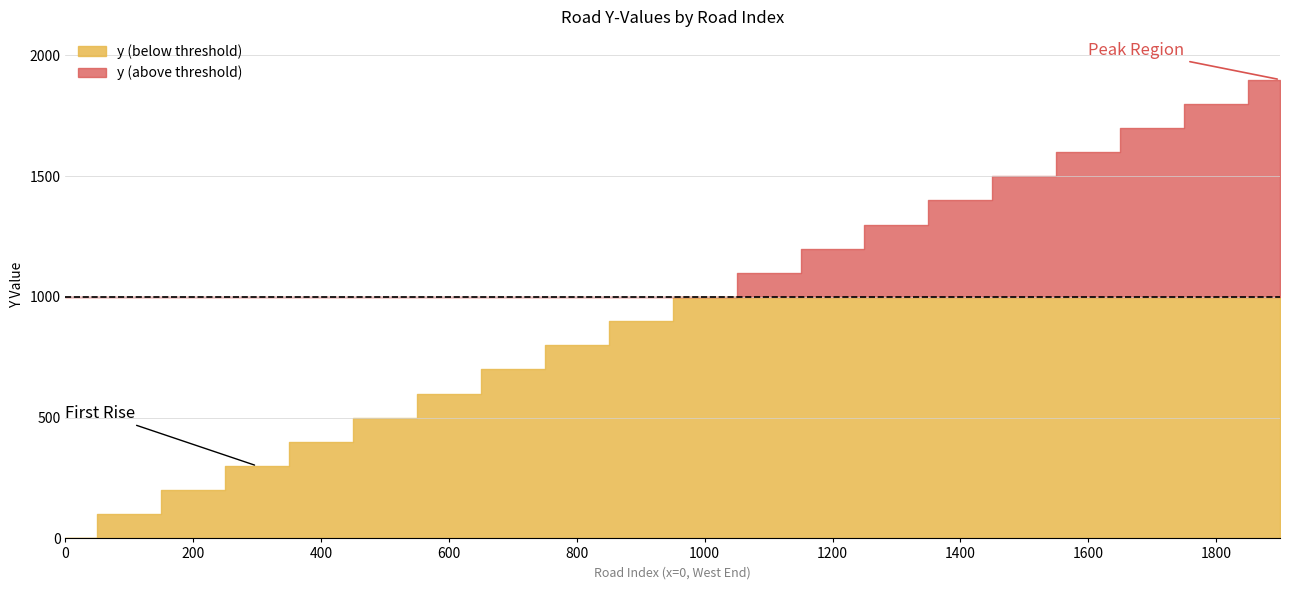

Rank the categories by value from lowest to highest.

0, 100, 200, 300, 400, 500, 600, 700, 800, 900, 1000, 1100, 1200, 1300, 1400, 1500, 1600, 1700, 1800, 1900